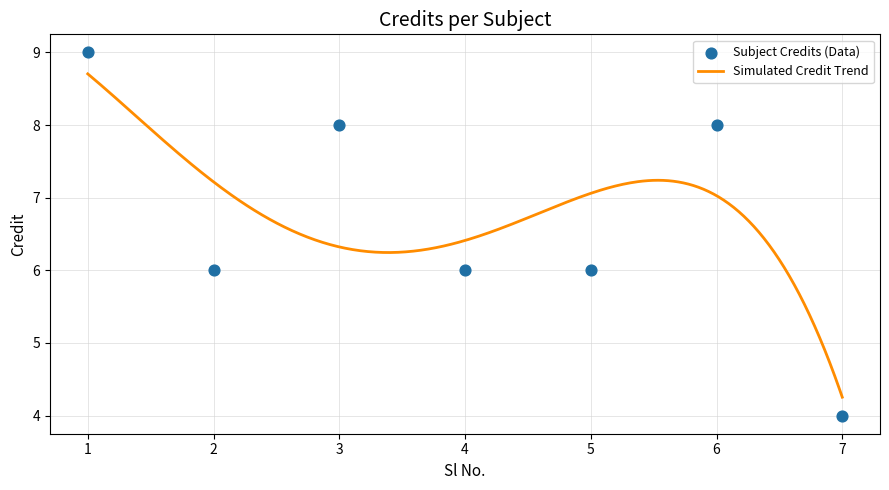

What is the ratio of the value at 5 to the value at 3?

0.8